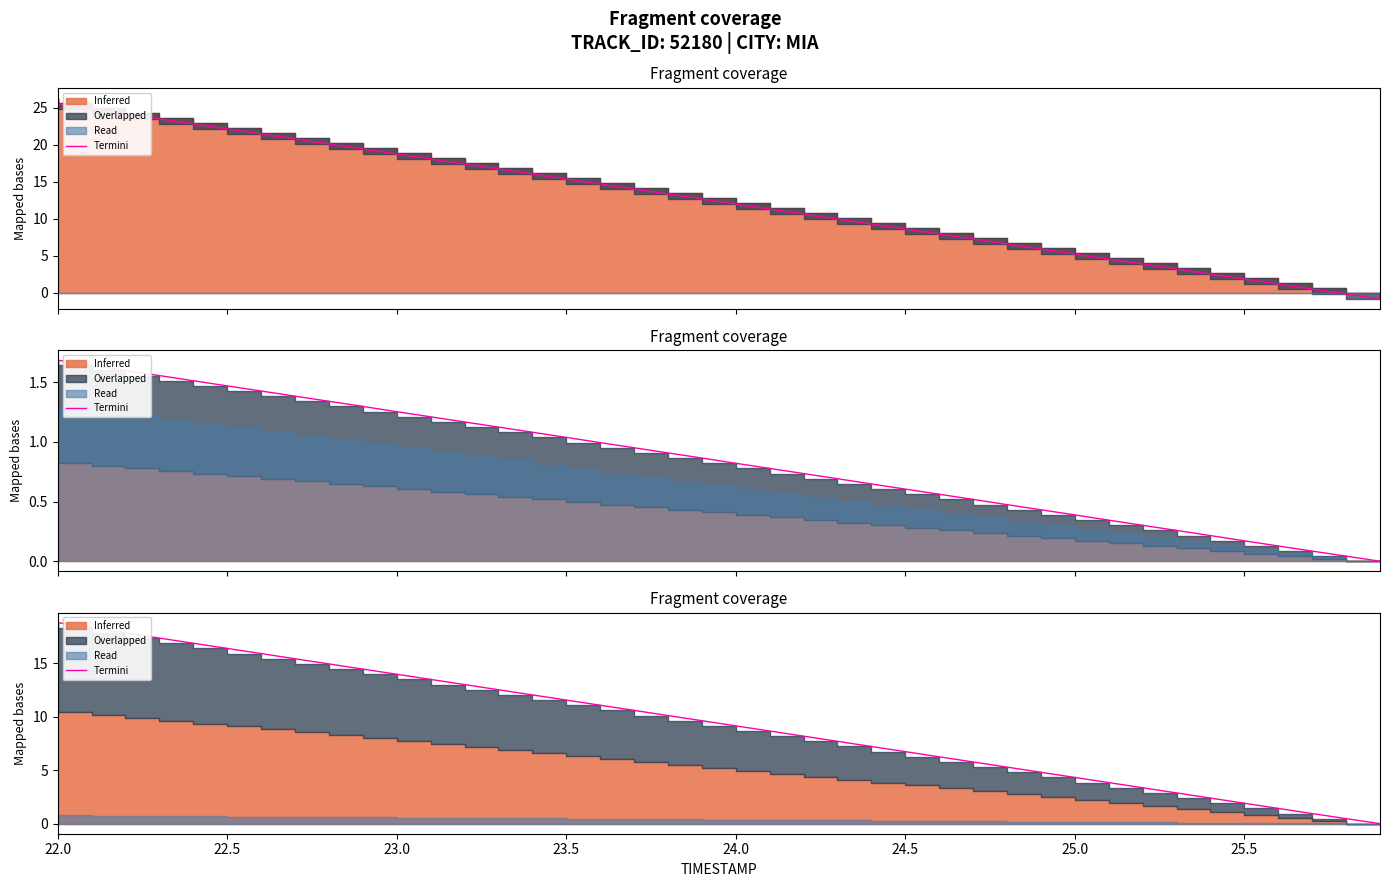

What is the average value?

9.4